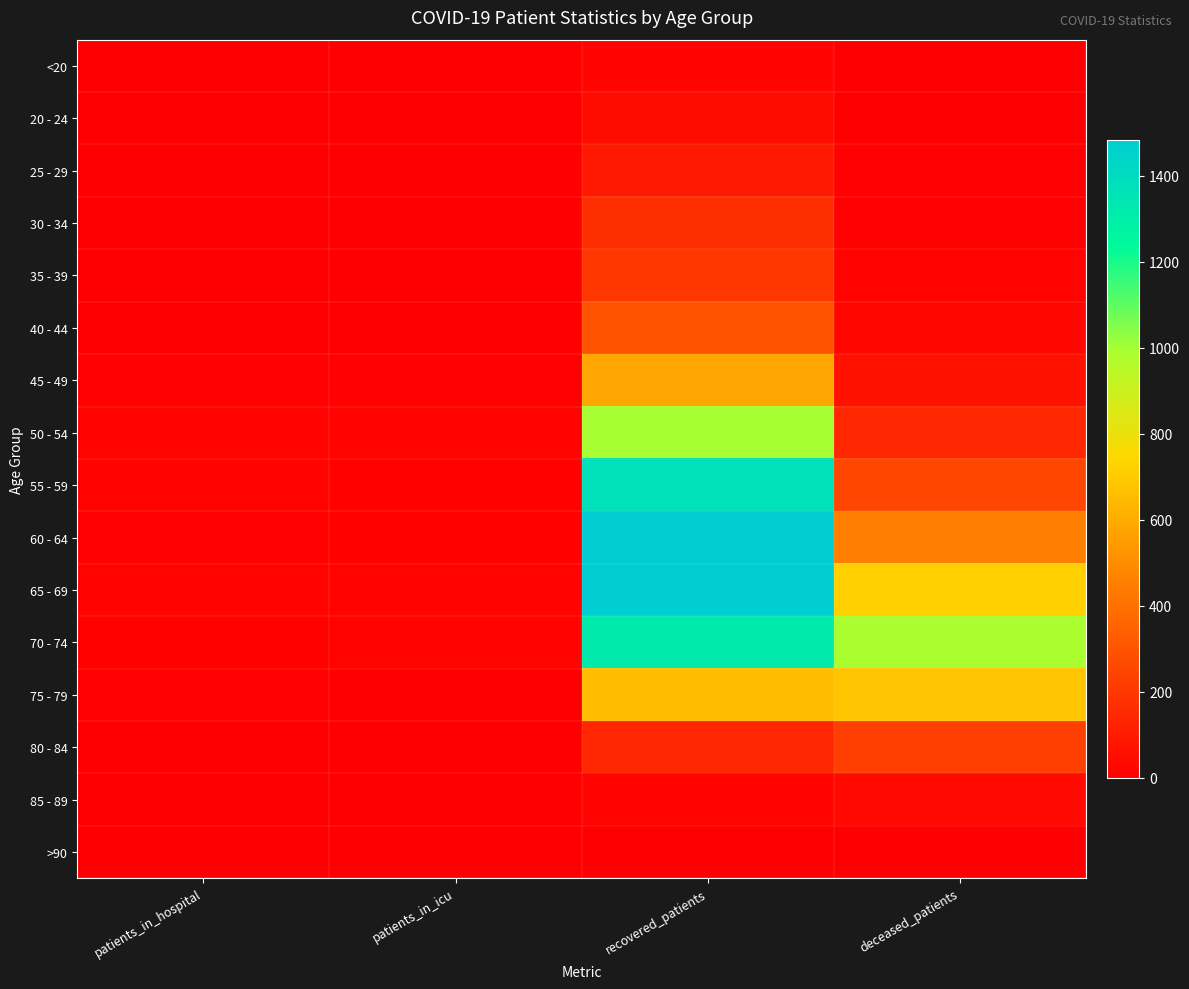

Which label corresponds to the smallest value in the chart?

patients_in_hospital